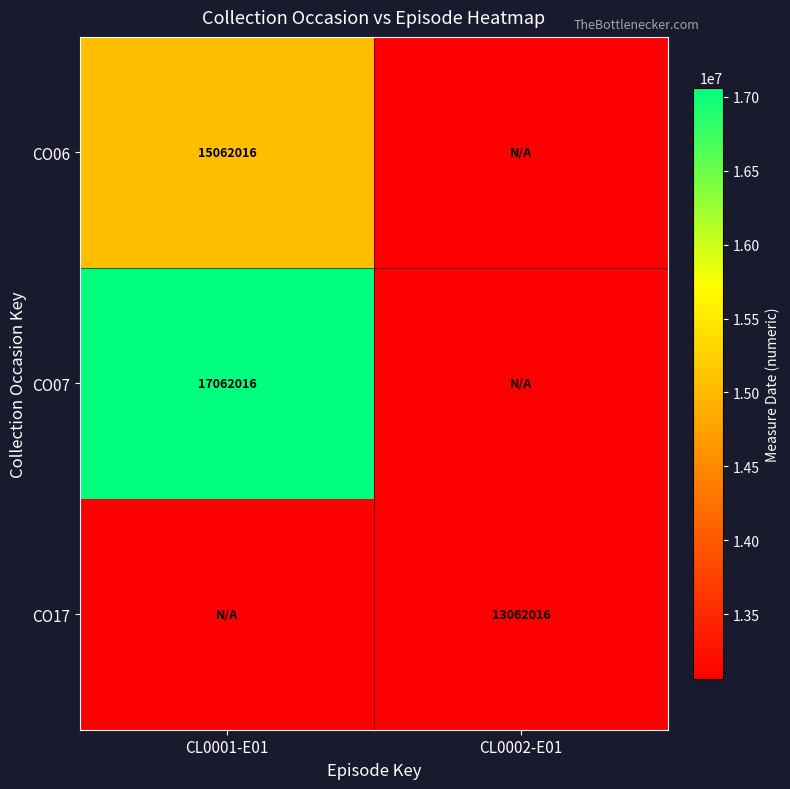

At how many categories does at least one series exceed 13813276?

1